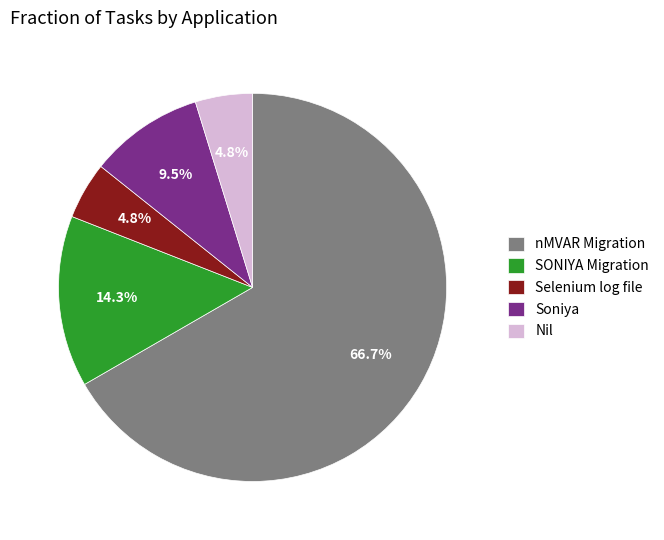

What is the ratio of the value at nMVAR Migration to the value at Soniya?

7.0